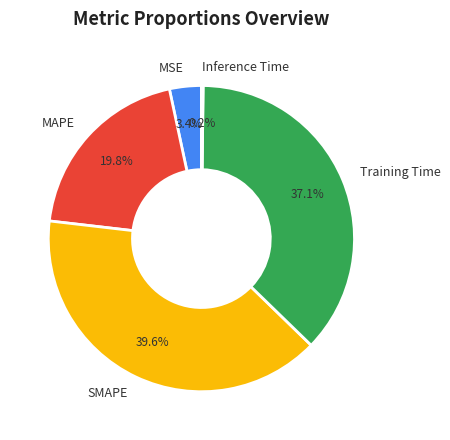

Is the sum of SMAPE and Training Time greater than half?

Yes